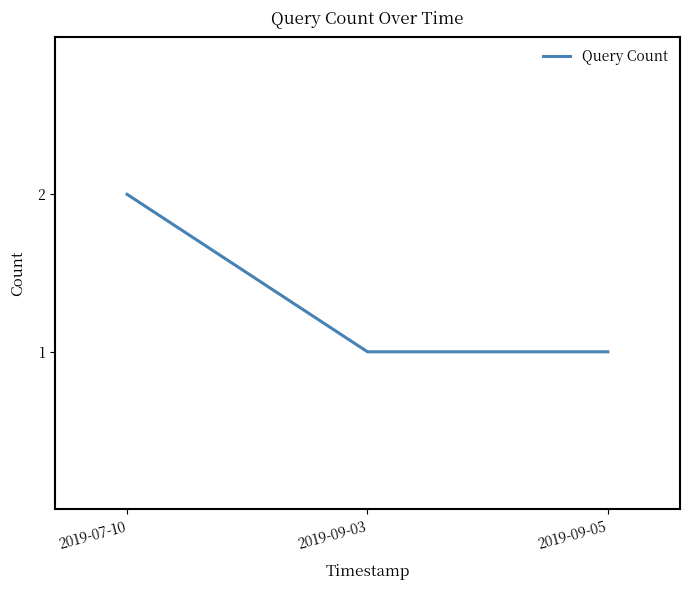

At which category does the chart reach its peak across all series?

2019-07-10